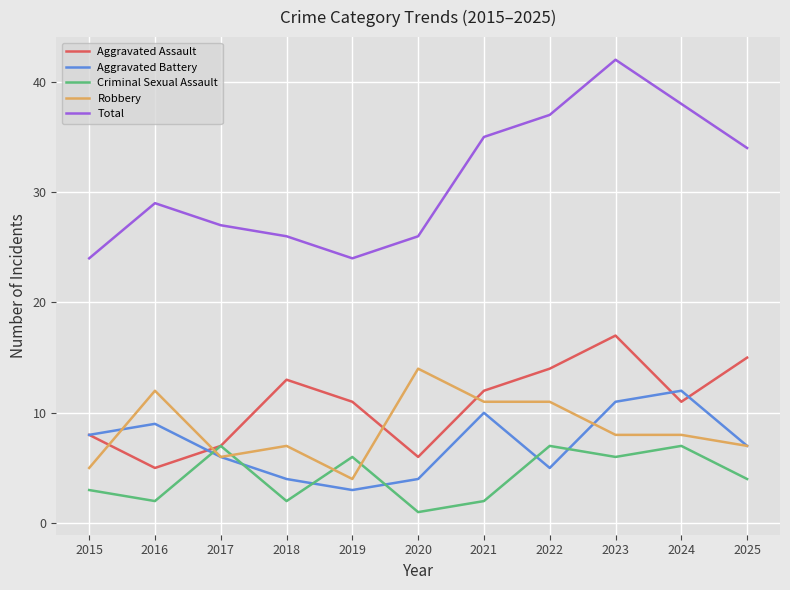

Is it true that Robbery equals 11 at 2021?

True